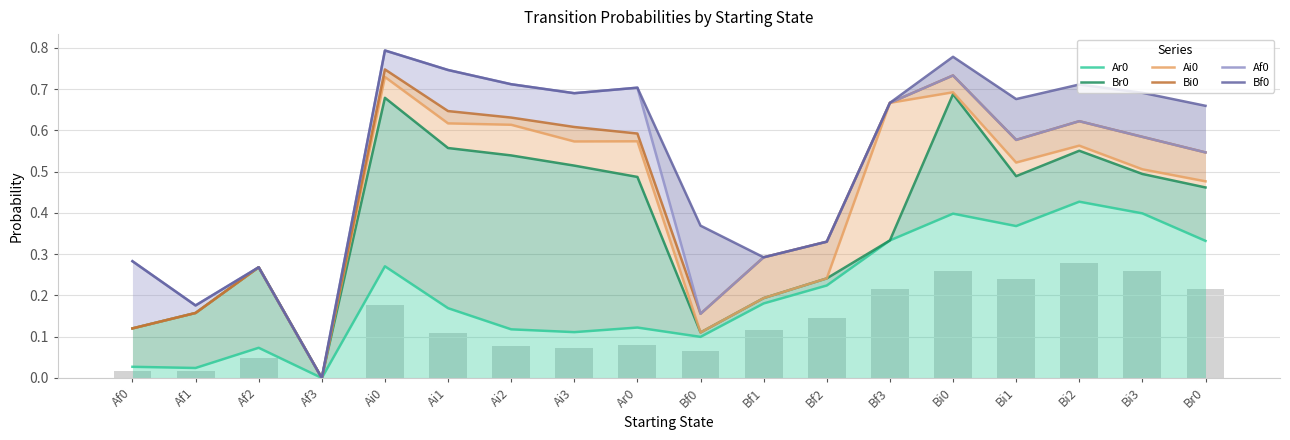

Is it true that Ai0 equals 0.3 at Af2?

True